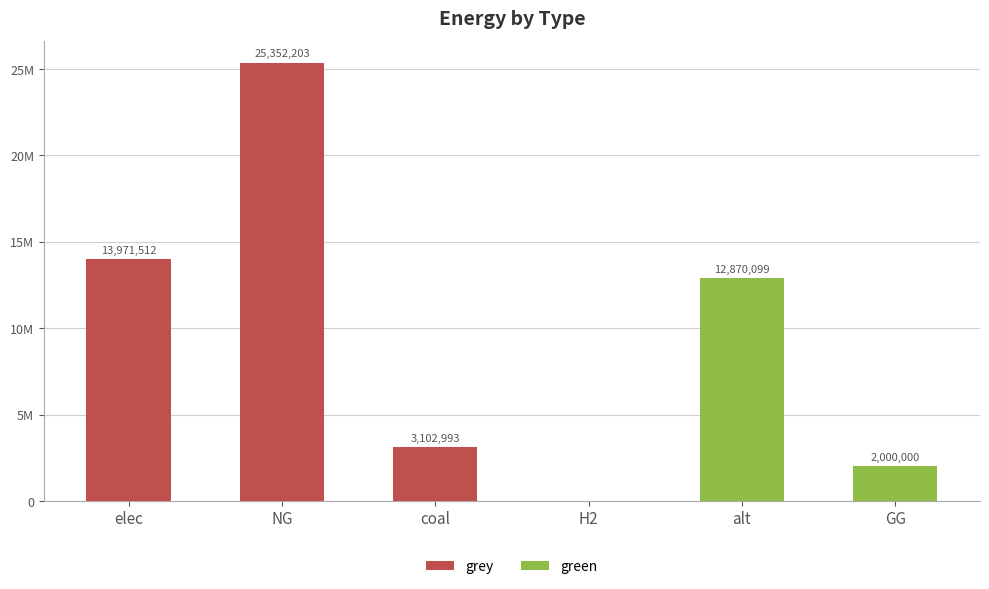

What is the value of the grey bar at the 3rd from the left?

3102993.3